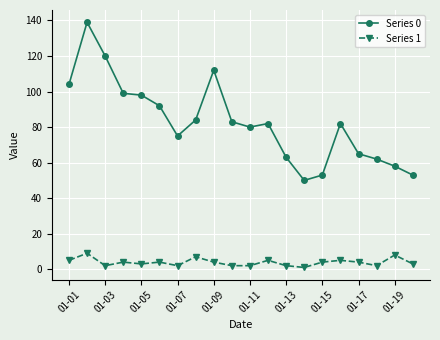

Which series has the largest range (max minus min)?

Series 0